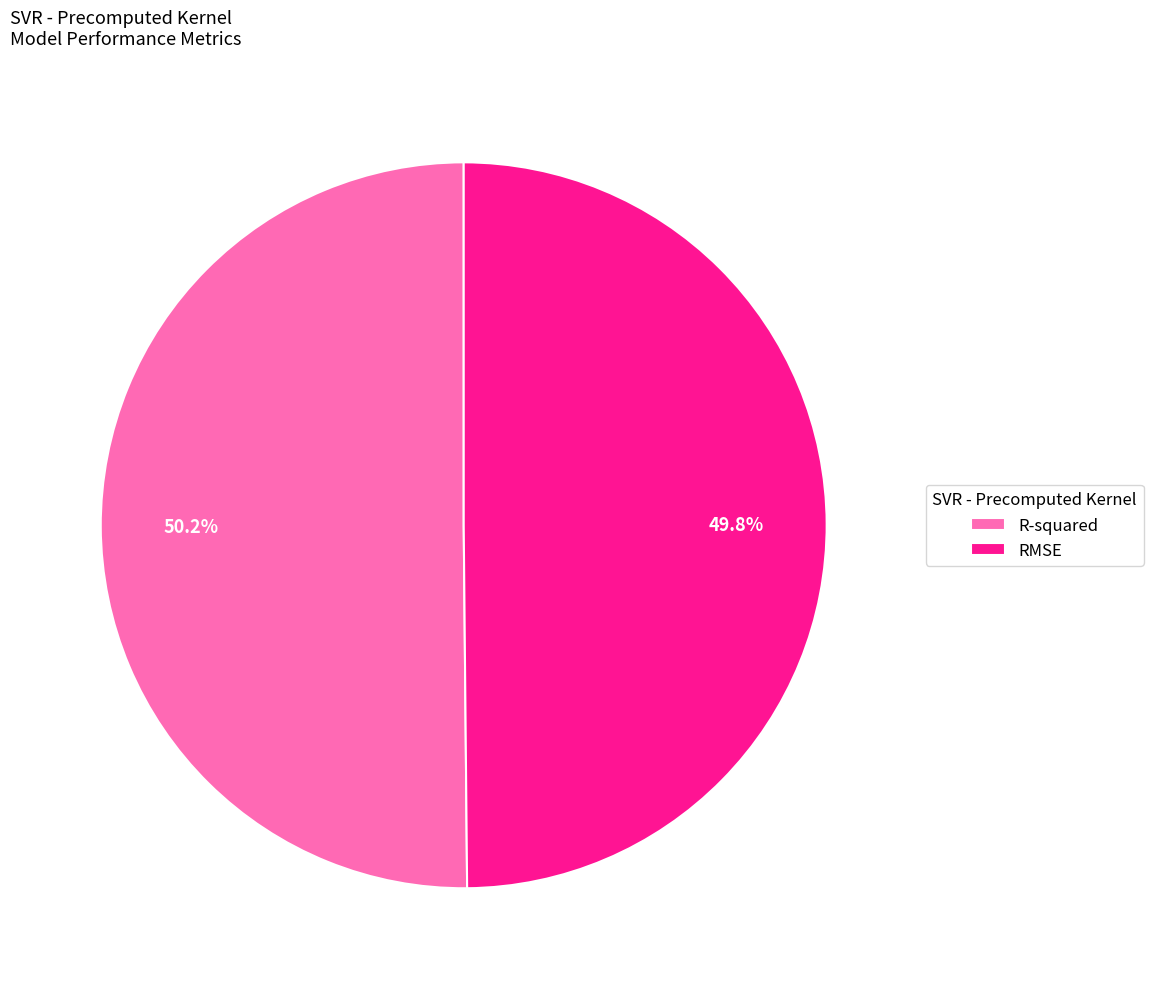

The RMSE slice represents 50% of the pie. True or false?

True